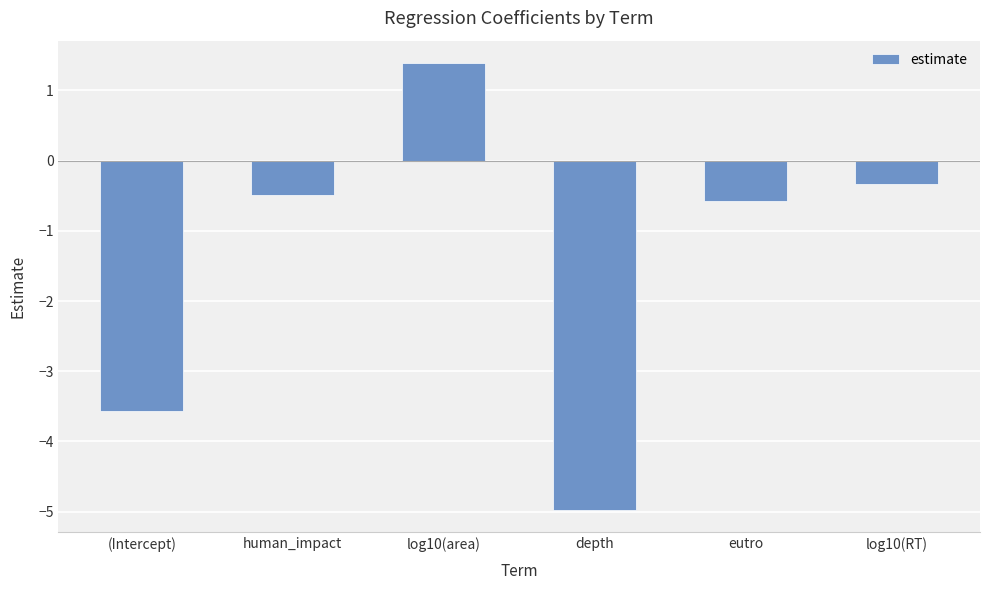

What is the change in value from human_impact to eutro?

-0.1